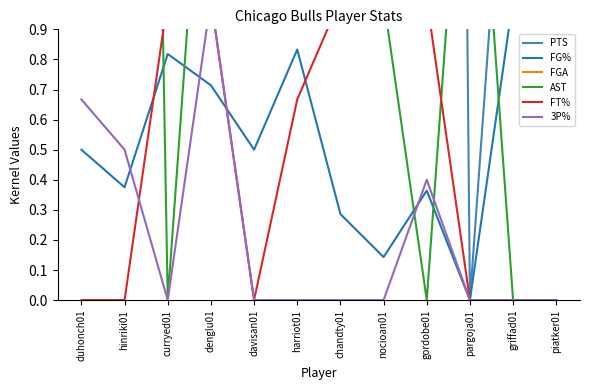

Reading left to right, list all the values displayed in this chart.

PTS: duhonch01=14.0	hinriki01=11.0	curryed01=19.0	denglu01=13.0	davisan01=2.0	harriot01=18.0	chandty01=7.0	nocioan01=4.0	gordobe01=15.0	pargoja01=0.0	griffad01=2.0	piatker01=2.0
FG%: duhonch01=0.5	hinriki01=0.4	curryed01=0.8	denglu01=0.7	davisan01=0.5	harriot01=0.8	chandty01=0.3	nocioan01=0.1	gordobe01=0.4	pargoja01=0.0	griffad01=1.0	piatker01=1.0
FGA: duhonch01=10.0	hinriki01=8.0	curryed01=11.0	denglu01=7.0	davisan01=2.0	harriot01=6.0	chandty01=7.0	nocioan01=7.0	gordobe01=11.0	pargoja01=5.0	griffad01=1.0	piatker01=1.0
AST: duhonch01=9.0	hinriki01=8.0	curryed01=0.0	denglu01=2.0	davisan01=1.0	harriot01=2.0	chandty01=1.0	nocioan01=1.0	gordobe01=0.0	pargoja01=2.0	griffad01=0.0	piatker01=0.0
FT%: duhonch01=0.0	hinriki01=0.0	curryed01=1.0	denglu01=1.0	davisan01=0.0	harriot01=0.7	chandty01=1.0	nocioan01=1.0	gordobe01=1.0	pargoja01=0.0	griffad01=0.0	piatker01=0.0
3P%: duhonch01=0.7	hinriki01=0.5	curryed01=0.0	denglu01=1.0	davisan01=0.0	harriot01=0.0	chandty01=0.0	nocioan01=0.0	gordobe01=0.4	pargoja01=0.0	griffad01=0.0	piatker01=0.0